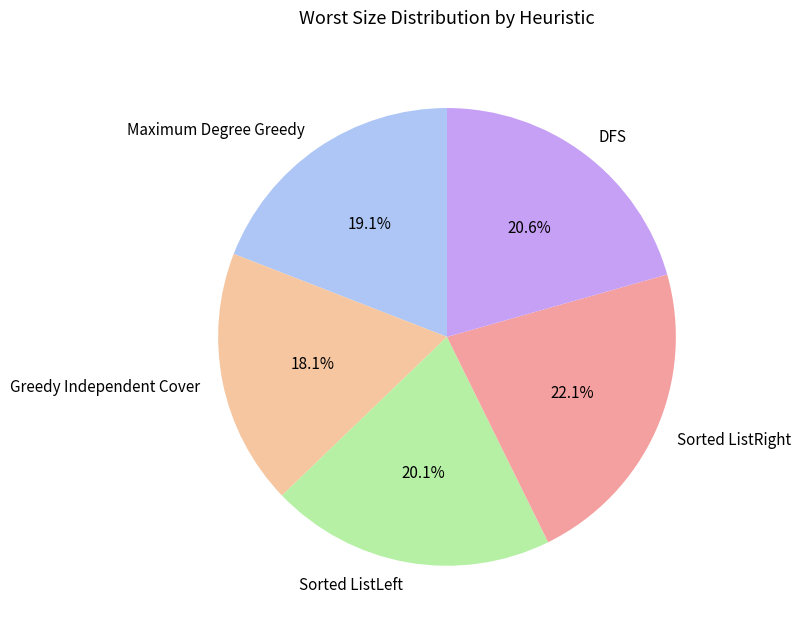

Count the number of slices in the pie.

5